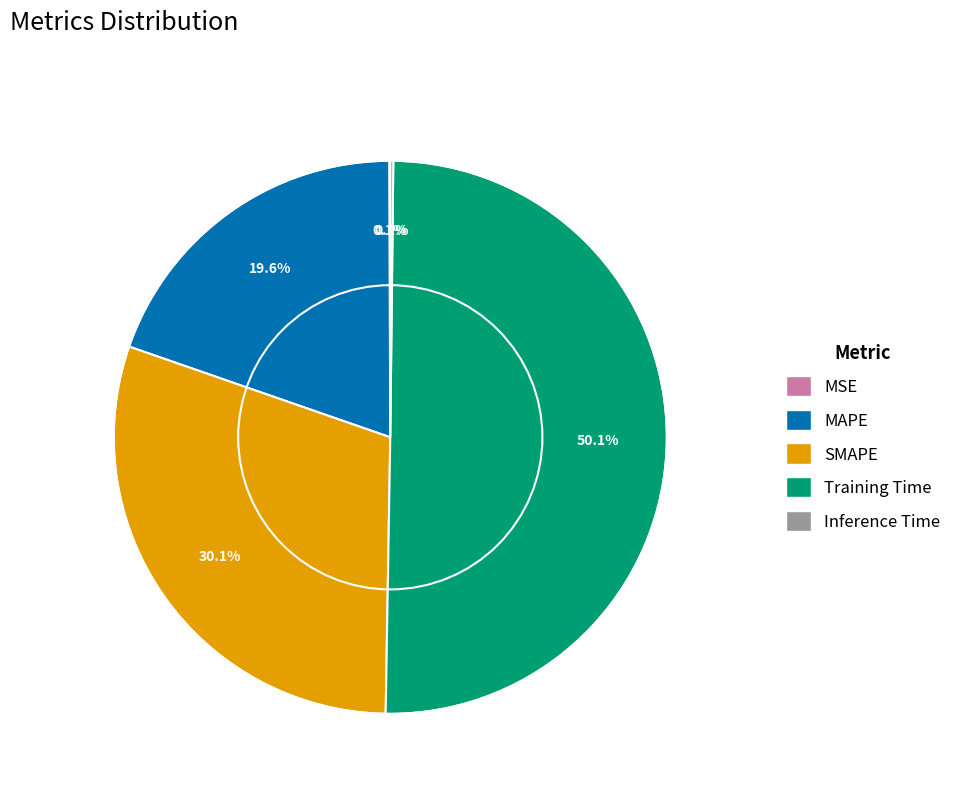

To the nearest percent, what is the combined percentage of Training Time and MAPE?

70%